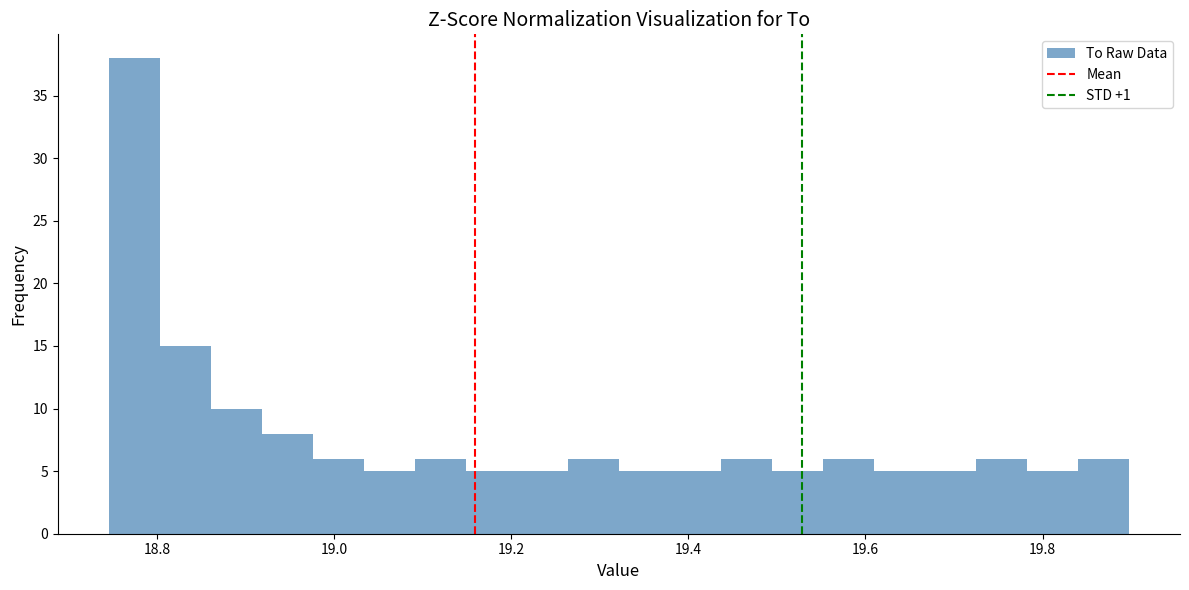

Read against the x-axis, roughly where is the centre of the tallest bar?

18.78